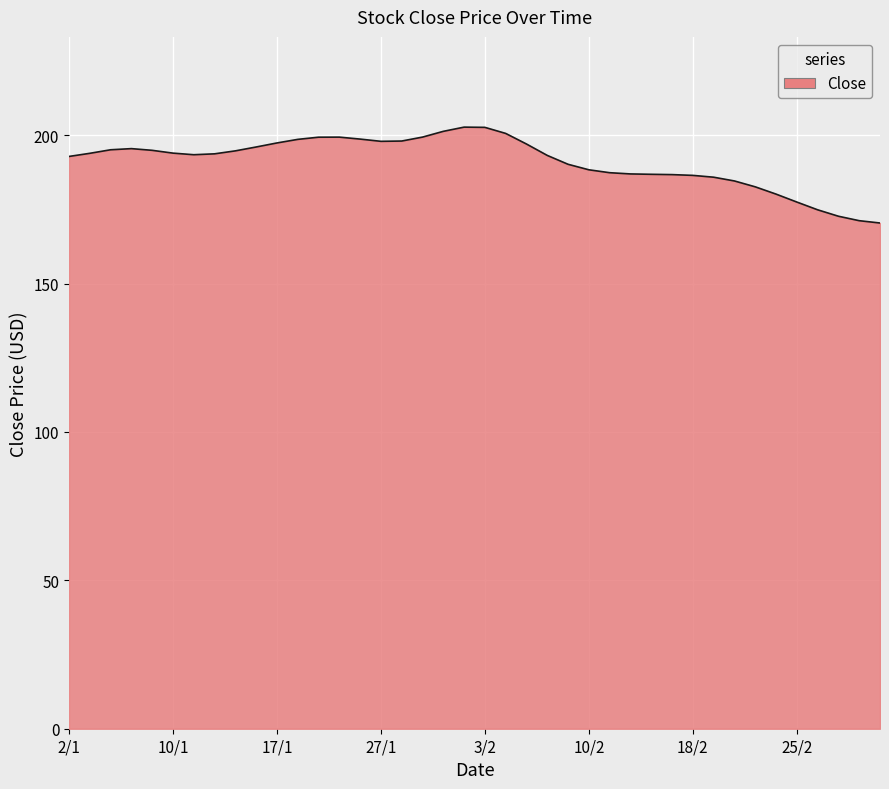

What is the smallest value displayed?

170.4